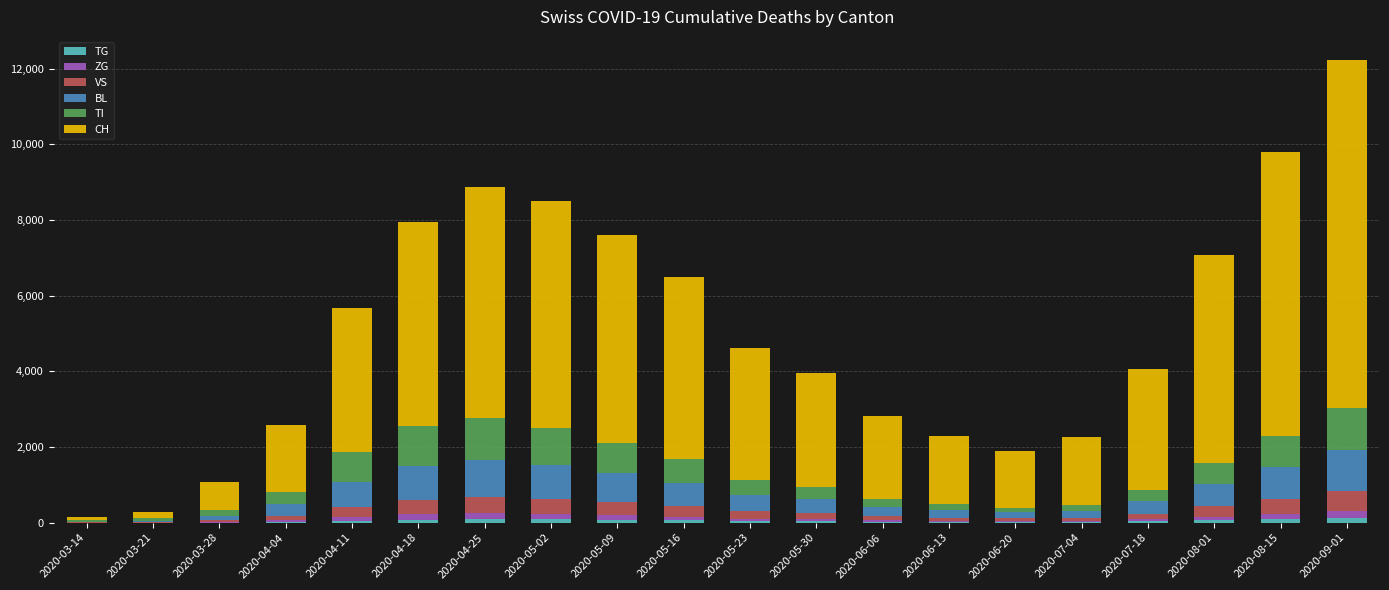

At which category is the sum across all series the highest?

2020-09-01